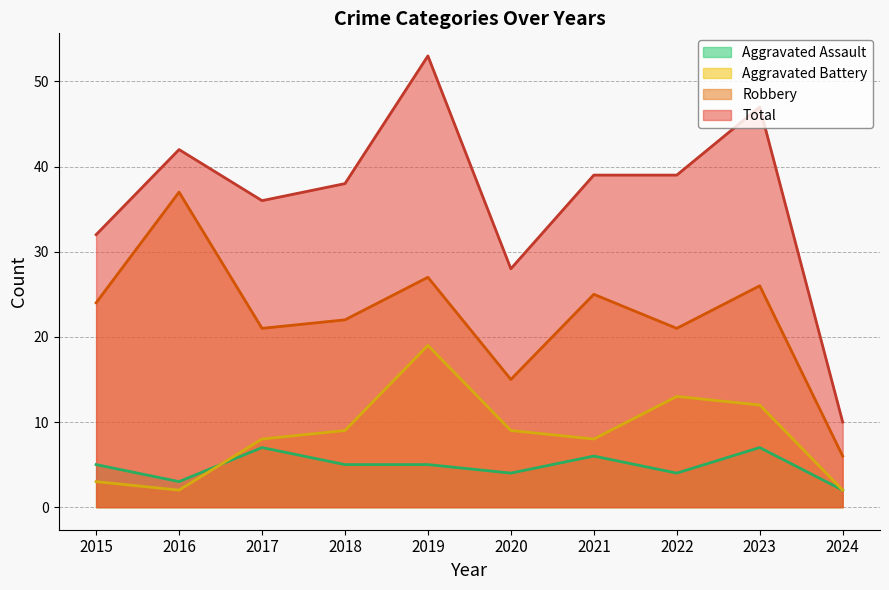

Reading right to left, list all the values displayed in this chart.

Aggravated Assault: 2024=2	2023=7	2022=4	2021=6	2020=4	2019=5	2018=5	2017=7	2016=3	2015=5
Aggravated Battery: 2024=2	2023=12	2022=13	2021=8	2020=9	2019=19	2018=9	2017=8	2016=2	2015=3
Robbery: 2024=6	2023=26	2022=21	2021=25	2020=15	2019=27	2018=22	2017=21	2016=37	2015=24
Total: 2024=10	2023=47	2022=39	2021=39	2020=28	2019=53	2018=38	2017=36	2016=42	2015=32